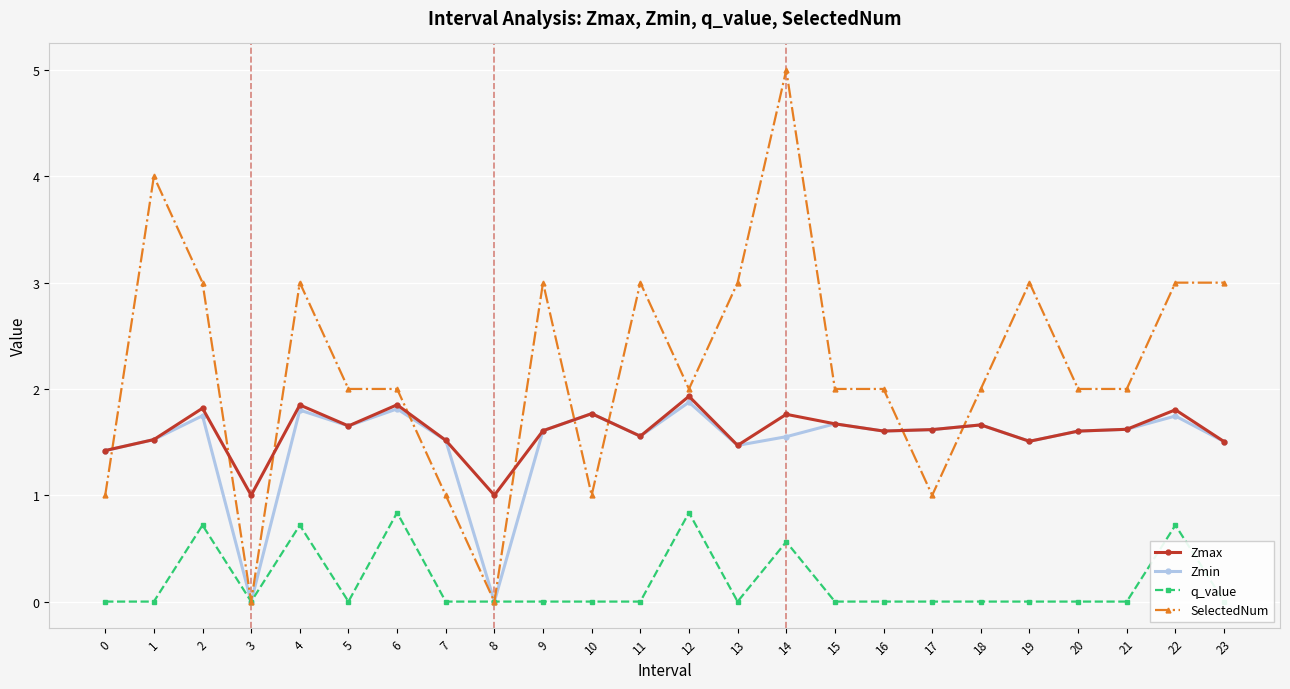

What is the average value of the Zmax series?

1.6